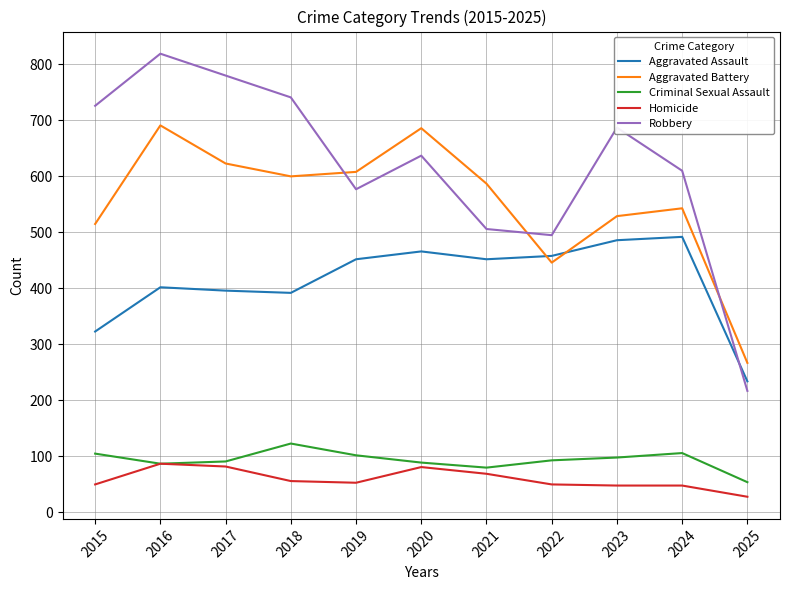

True or false: Robbery and Criminal Sexual Assault cross at least once.

False